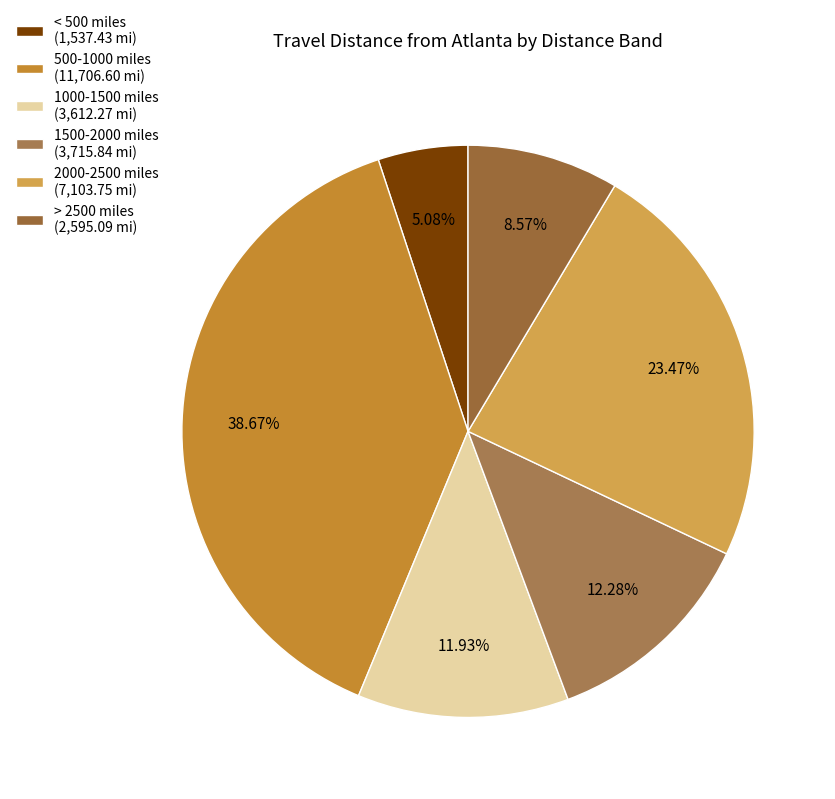

Which category has the smallest portion of the pie?

< 500 miles (1,537.43 mi)